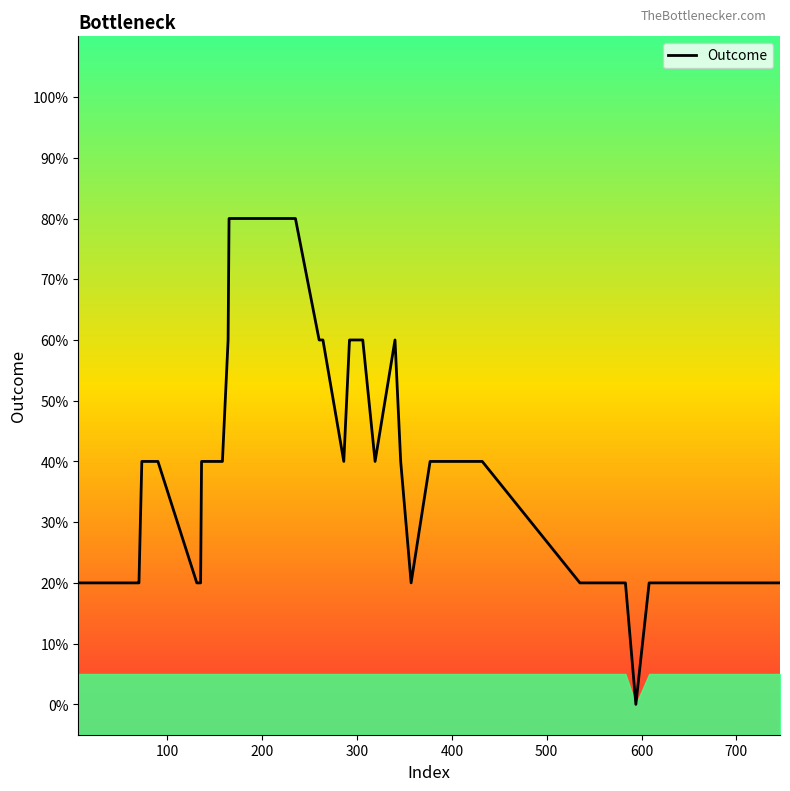

How many lines are shown in the chart?

1